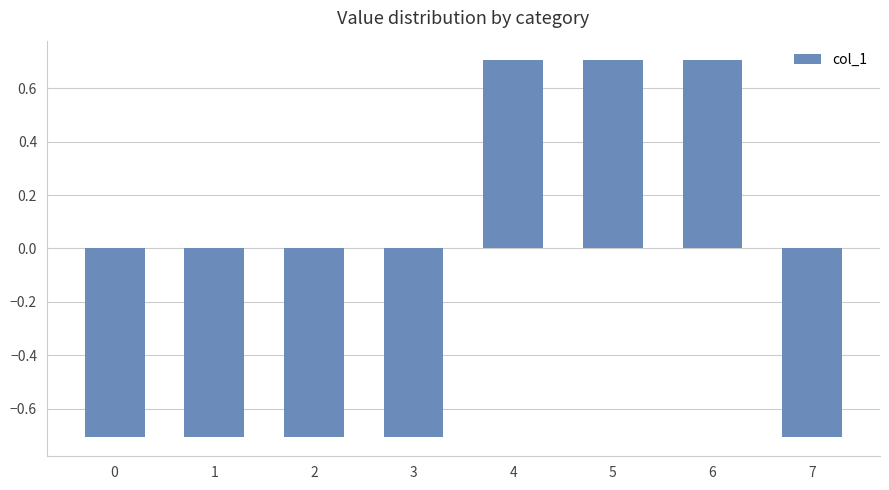

How many values are between 0 and 1?

3